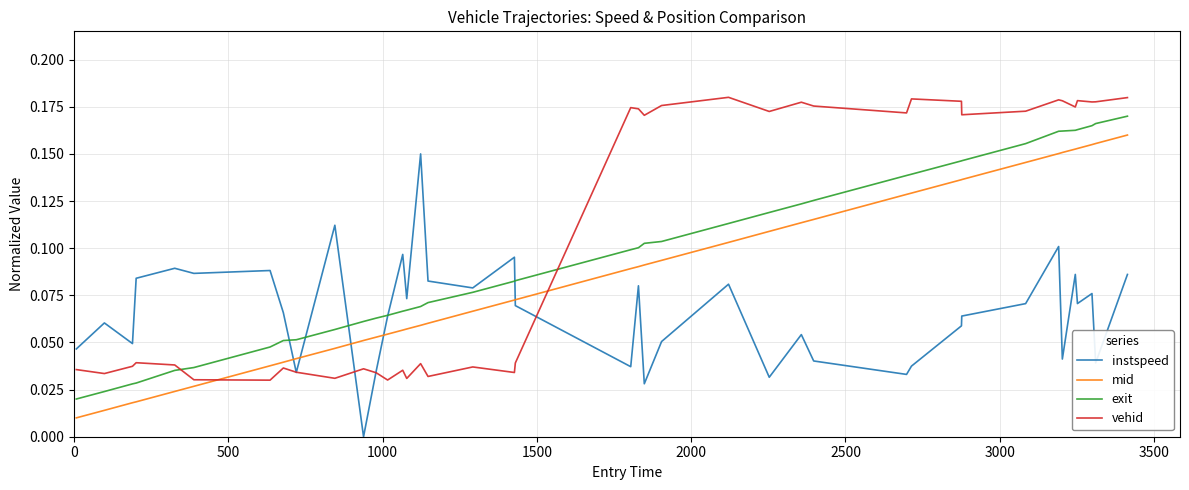

List the series in order of their overall mean, highest first.

vehid, exit, mid, instspeed